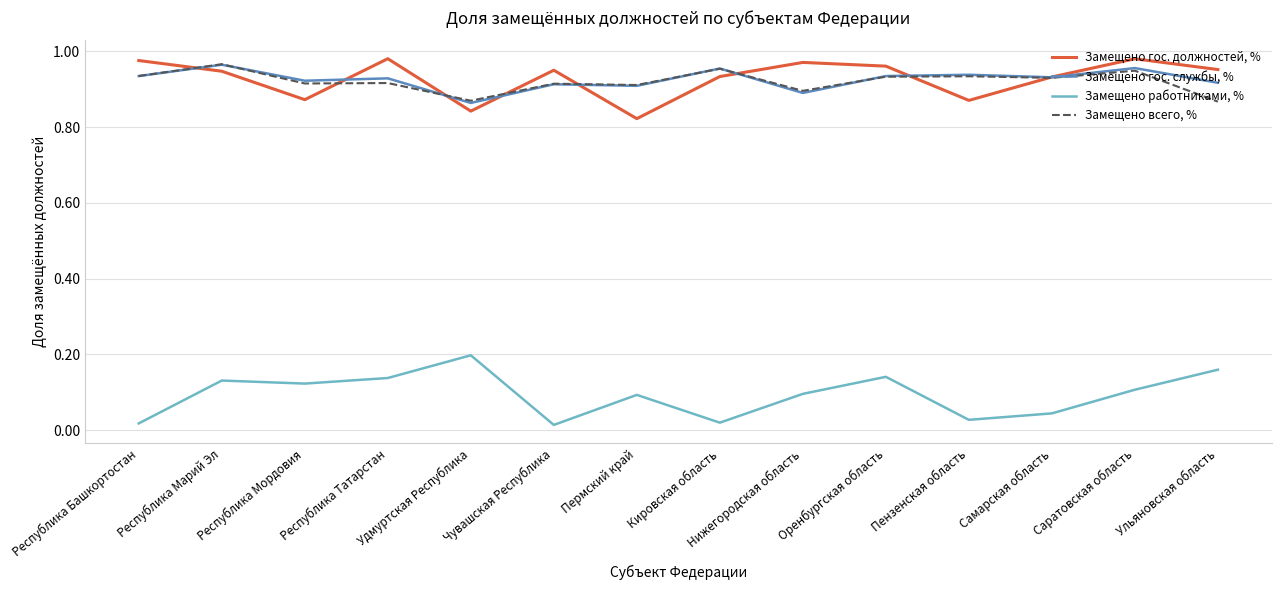

The value of Замещено гос. должностей, % at Пермский край is 1.4. True or false?

False